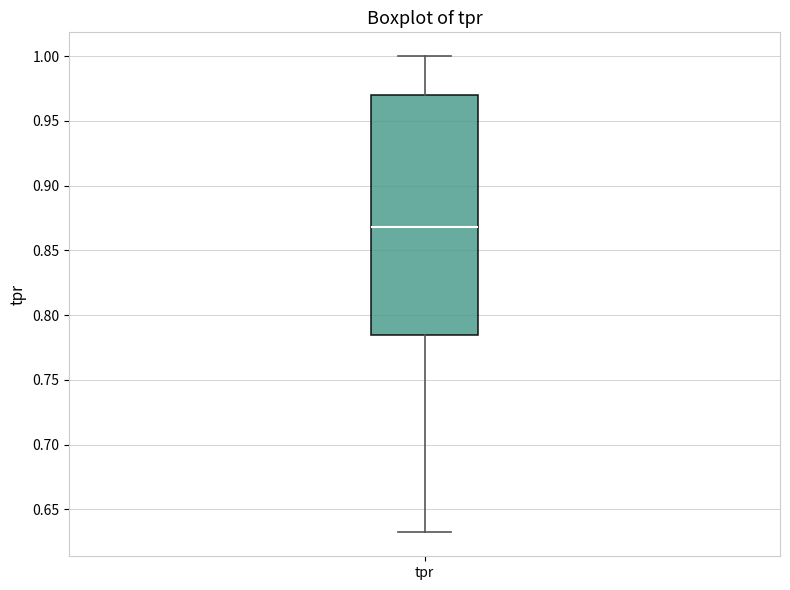

Transcribe this box plot: give where the median line is, the range the box spans, and where the two whiskers end, as read against the y-axis. The values are not printed on the chart, so give them approximately, as read against the axis.

median 0.870, box 0.785 to 0.970, whiskers 0.630 to 1.000